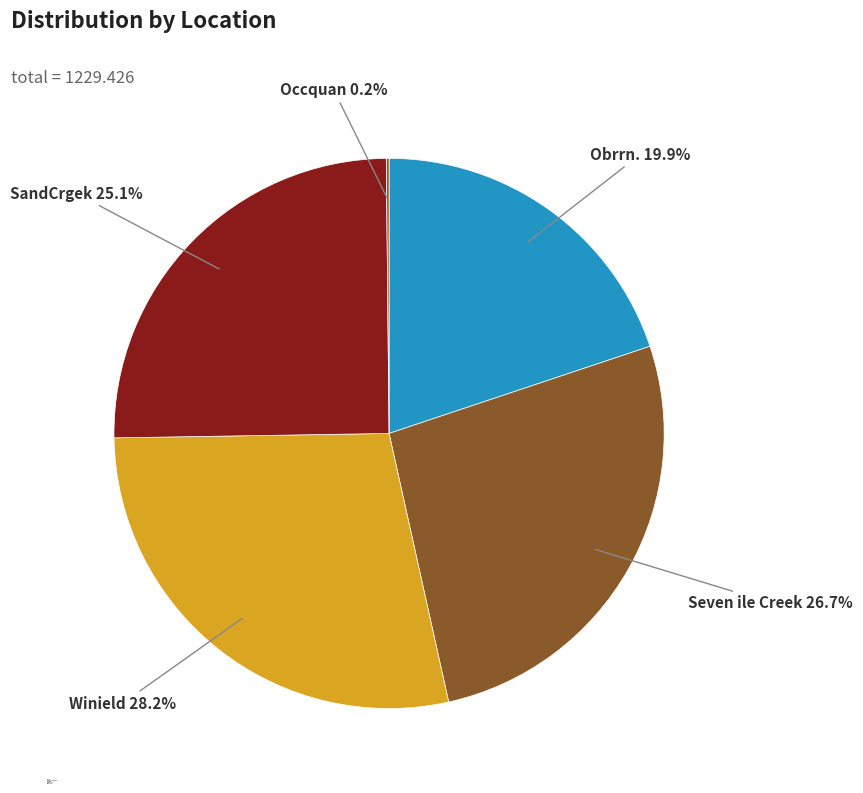

Is it true that Obrrn. is 31% of the pie?

False